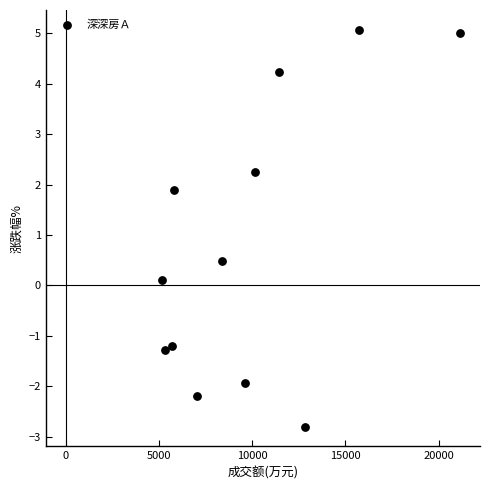

What is the average X value?

9870.4